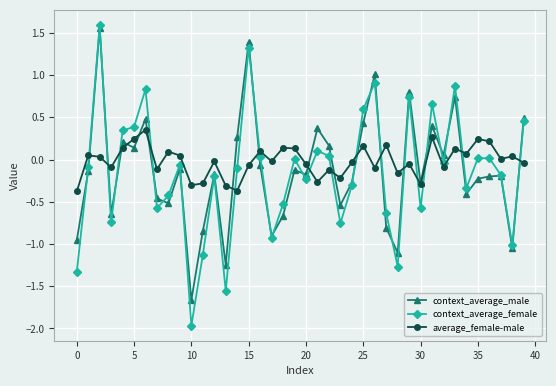

What is the value of the context_average_male point at the 3rd from the left?

1.6